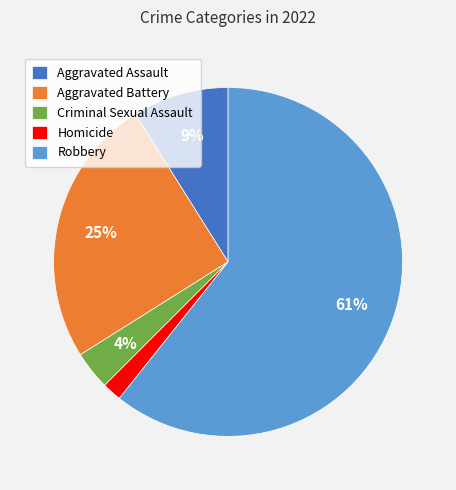

What is the smallest slice in the pie chart?

Homicide